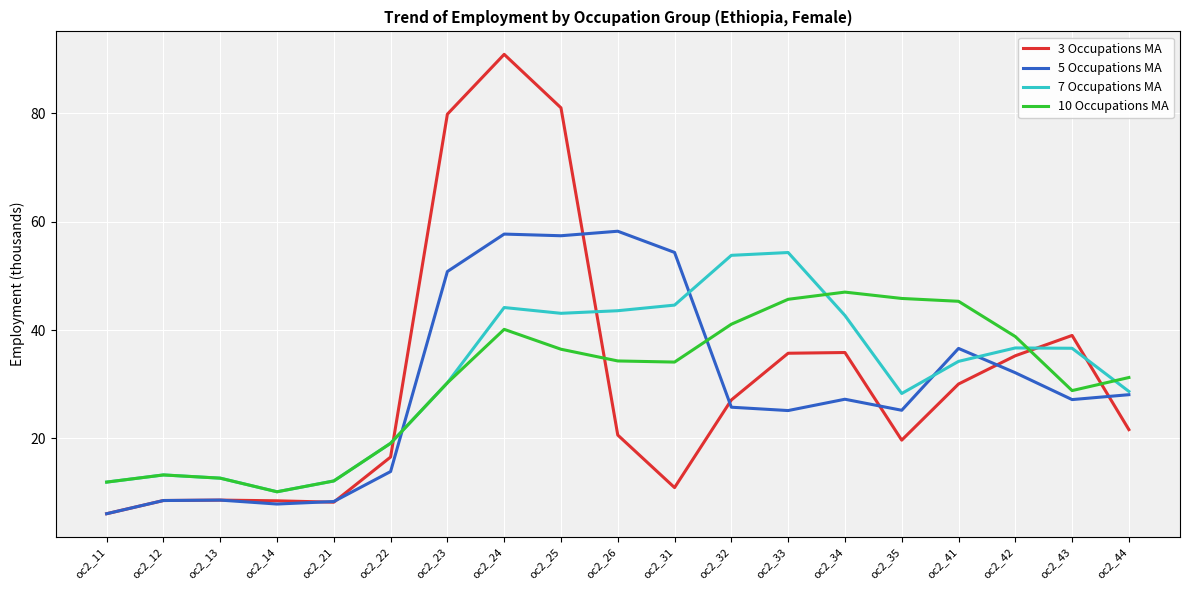

True or false: 5 Occupations MA and 10 Occupations MA cross at least once.

True